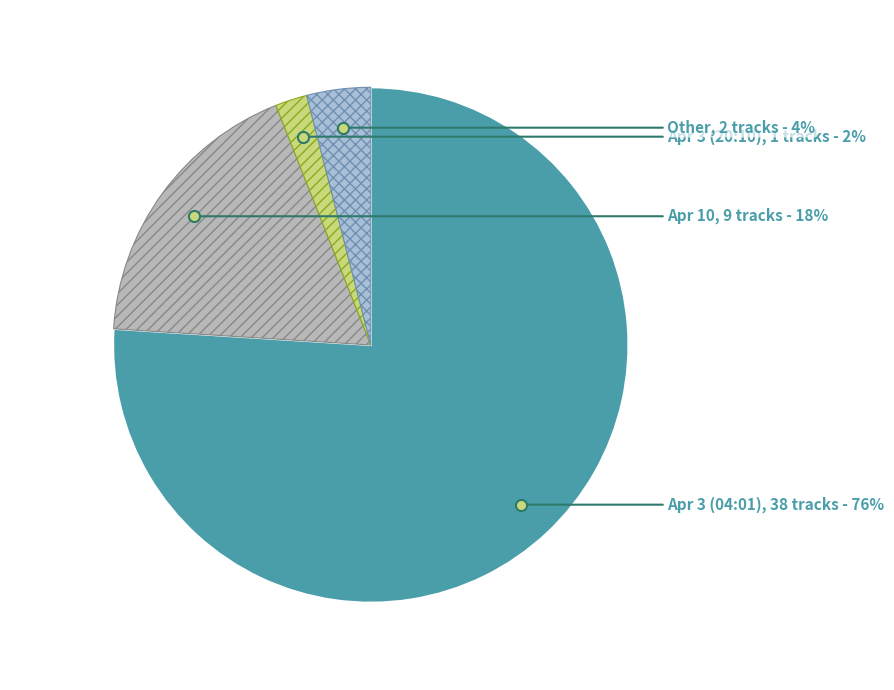

Count the number of slices in the pie.

4